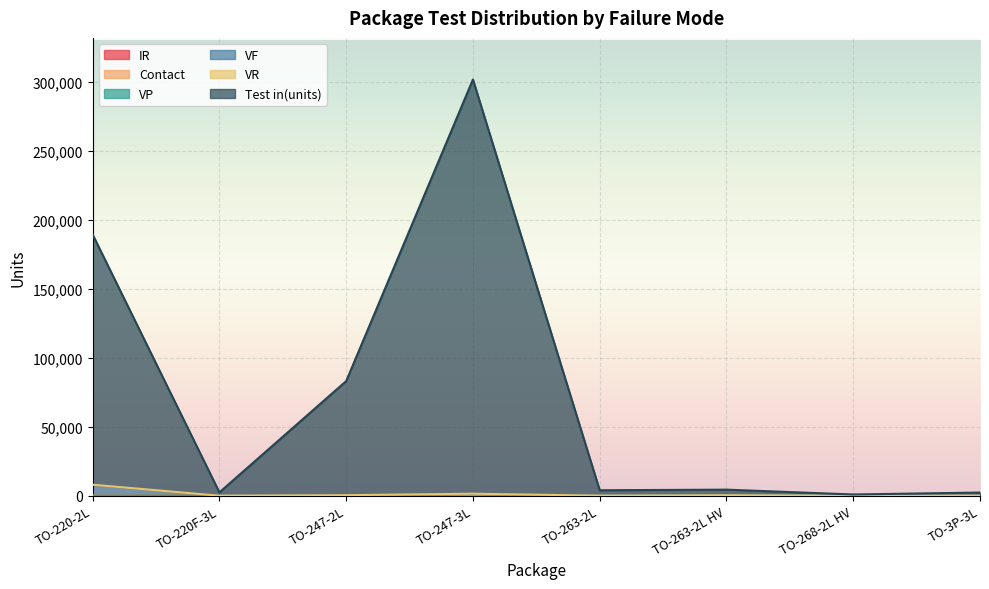

Does the chart display data point markers on the line(s)?

No